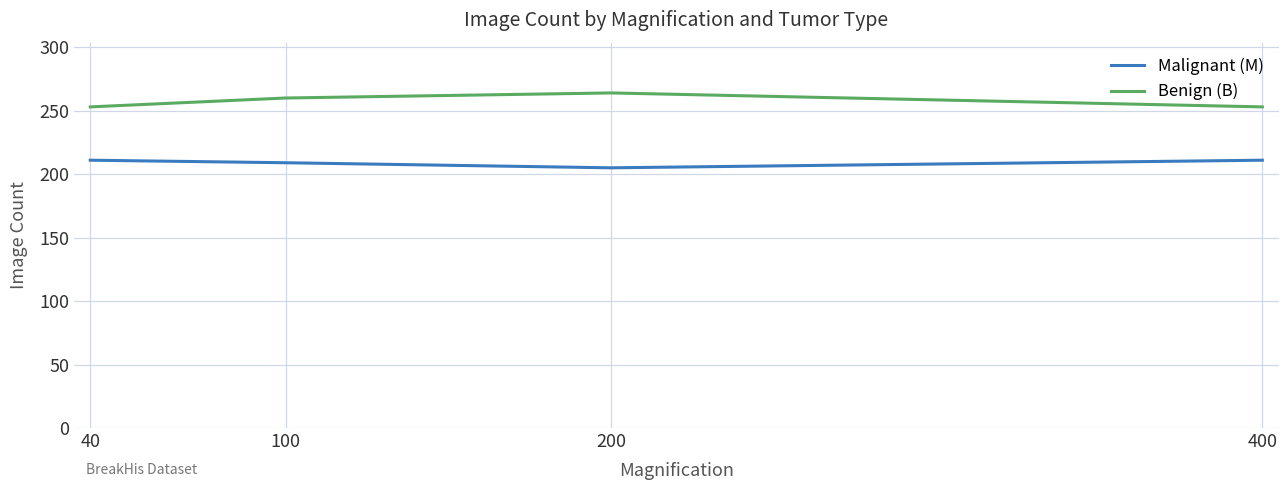

How many interior local valleys does the Malignant (M) series have?

1